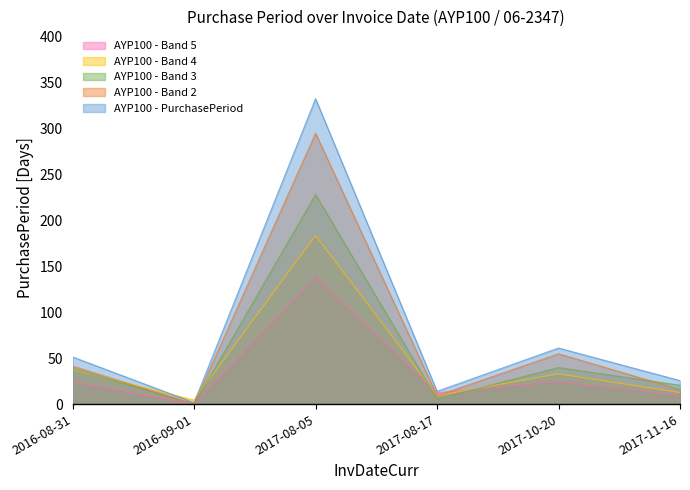

What is the label of the 1st point from the right?

2017-11-16